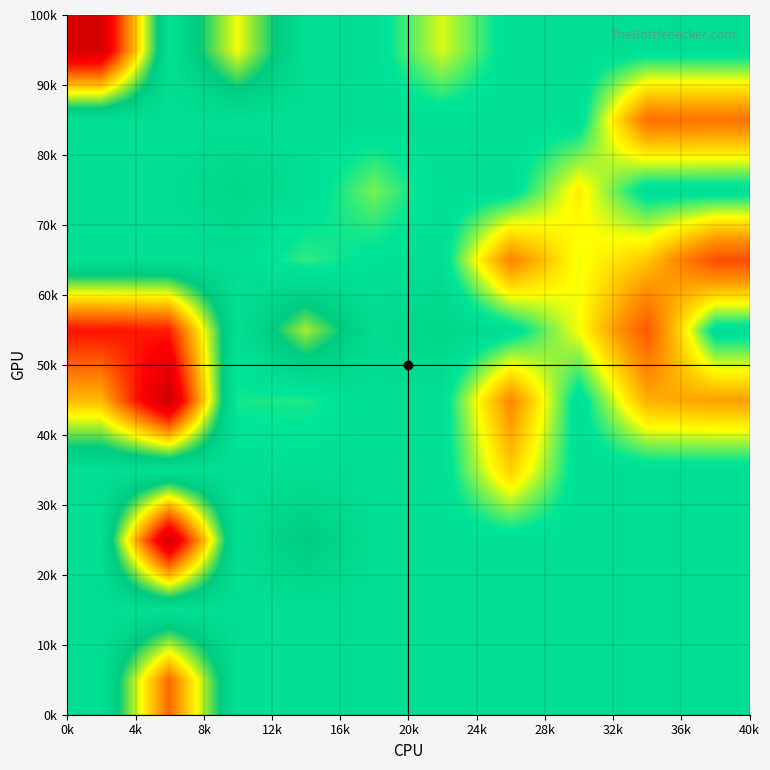

How many data points does each series have?

10